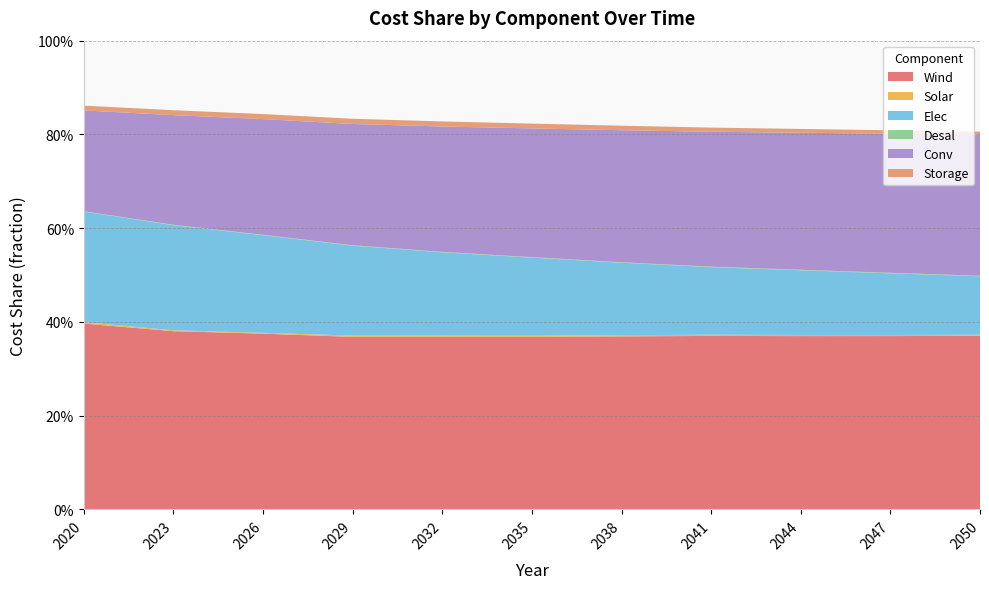

Reading left to right, transcribe all the data shown in this chart.

Wind: 0.4	0.4	0.4	0.4	0.4	0.4	0.4	0.4	0.4	0.4	0.4
Solar: 0.0	0.0	0.0	0.0	0.0	0.0	0.0	0.0	0.0	0.0	0.0
Elec: 0.2	0.2	0.2	0.2	0.2	0.2	0.2	0.1	0.1	0.1	0.1
Desal: 0.0	0.0	0.0	0.0	0.0	0.0	0.0	0.0	0.0	0.0	0.0
Conv: 0.2	0.2	0.2	0.3	0.3	0.3	0.3	0.3	0.3	0.3	0.3
Storage: 0.0	0.0	0.0	0.0	0.0	0.0	0.0	0.0	0.0	0.0	0.0